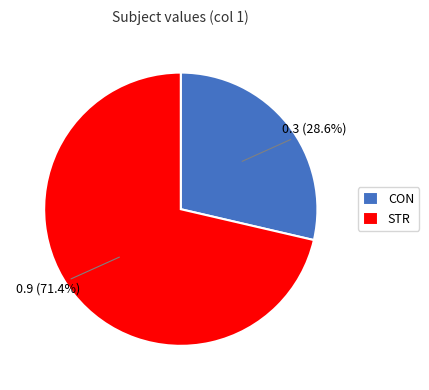

To the nearest percent, what percentage of the pie is CON?

29%